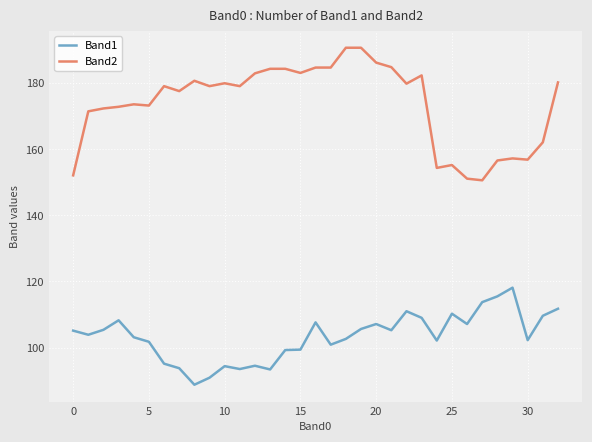

Which series has the largest range (max minus min)?

Band2